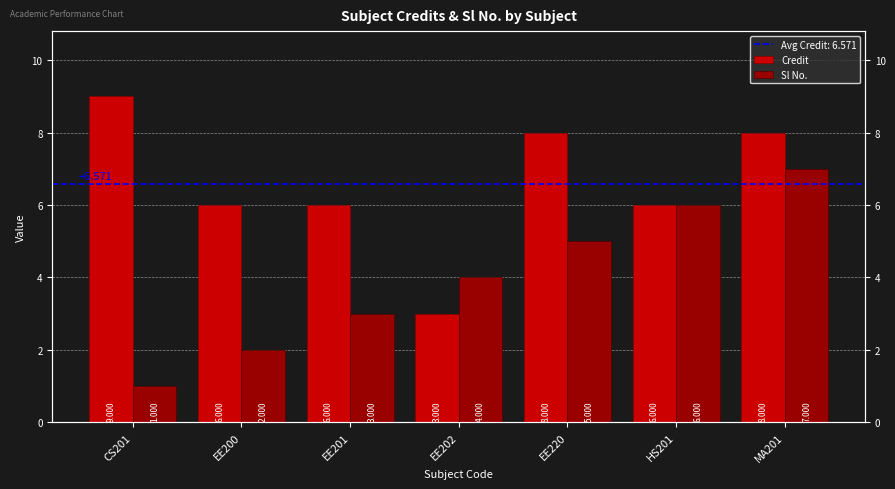

Where does the Credit series first go above 6?

CS201